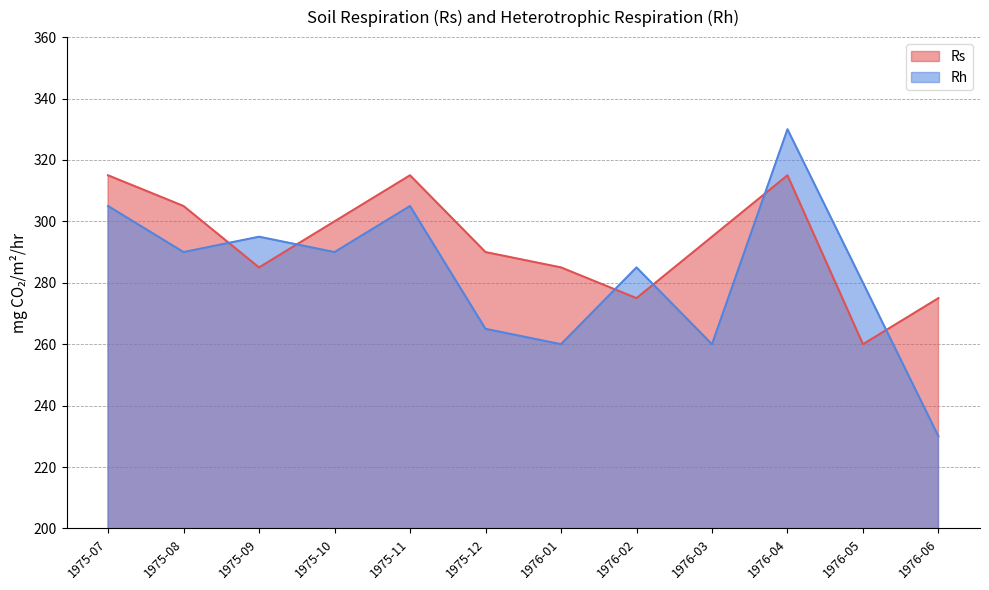

What is the greatest value displayed?

330